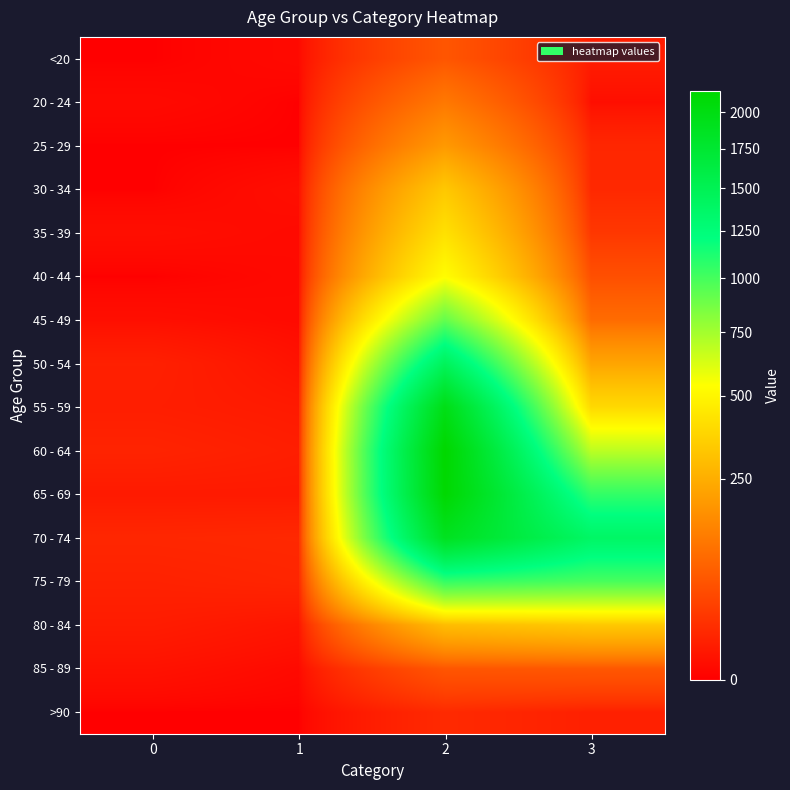

Reading left to right, extract all data points from this chart.

<20: 0=0	1=1	2=62	3=7
20 - 24: 0=1	1=0	2=121	3=2
25 - 29: 0=0	1=0	2=196	3=13
30 - 34: 0=0	1=2	2=333	3=14
35 - 39: 0=2	1=1	2=420	3=26
40 - 44: 0=0	1=1	2=530	3=53
45 - 49: 0=2	1=1	2=915	3=97
50 - 54: 0=9	1=3	2=1450	3=227
55 - 59: 0=8	1=6	2=1965	3=392
60 - 64: 0=11	1=8	2=2151	3=689
65 - 69: 0=6	1=6	2=2130	3=1057
70 - 74: 0=13	1=14	2=1882	3=1381
75 - 79: 0=10	1=12	2=1053	3=993
80 - 84: 0=7	1=4	2=296	3=333
85 - 89: 0=3	1=1	2=62	3=64
>90: 0=0	1=0	2=15	3=9